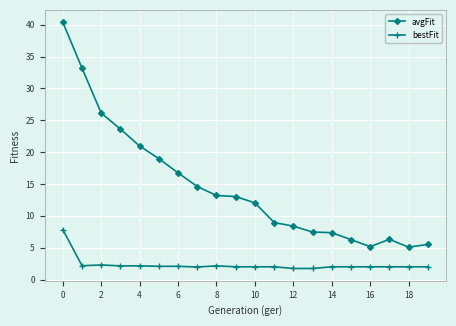

At how many categories does at least one series exceed 22?

4